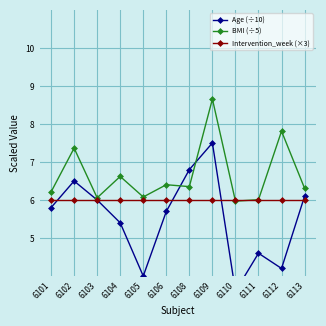

Which series changed the most between 6109 and 6111?

Age (÷10)